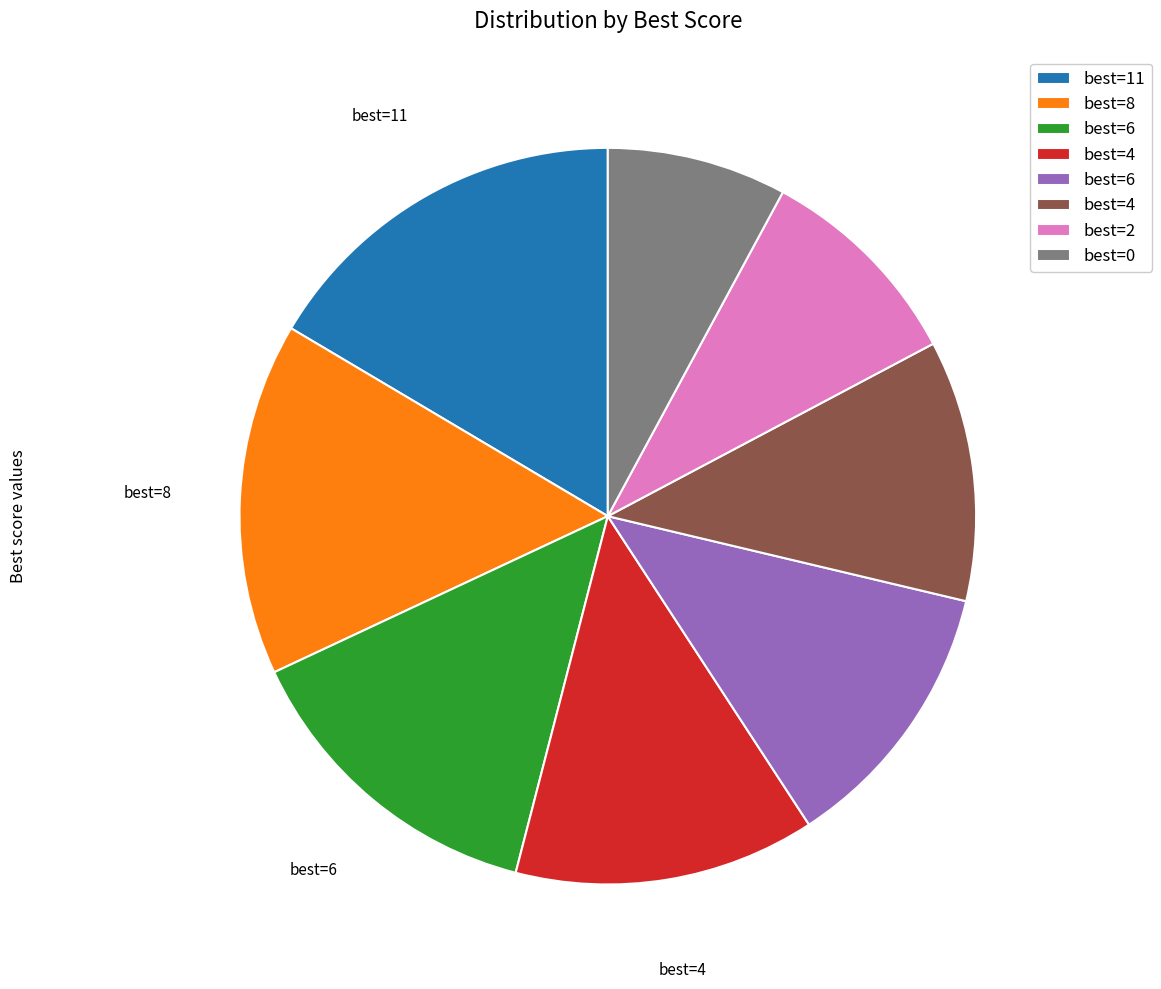

Is there any slice that represents more than half of the pie?

No